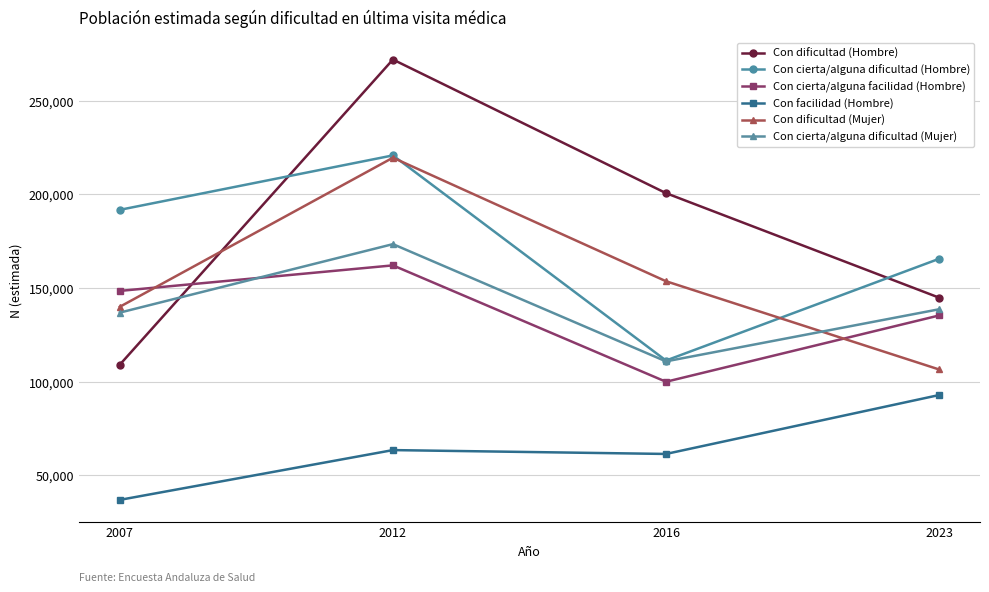

How many lines are shown in the chart?

6